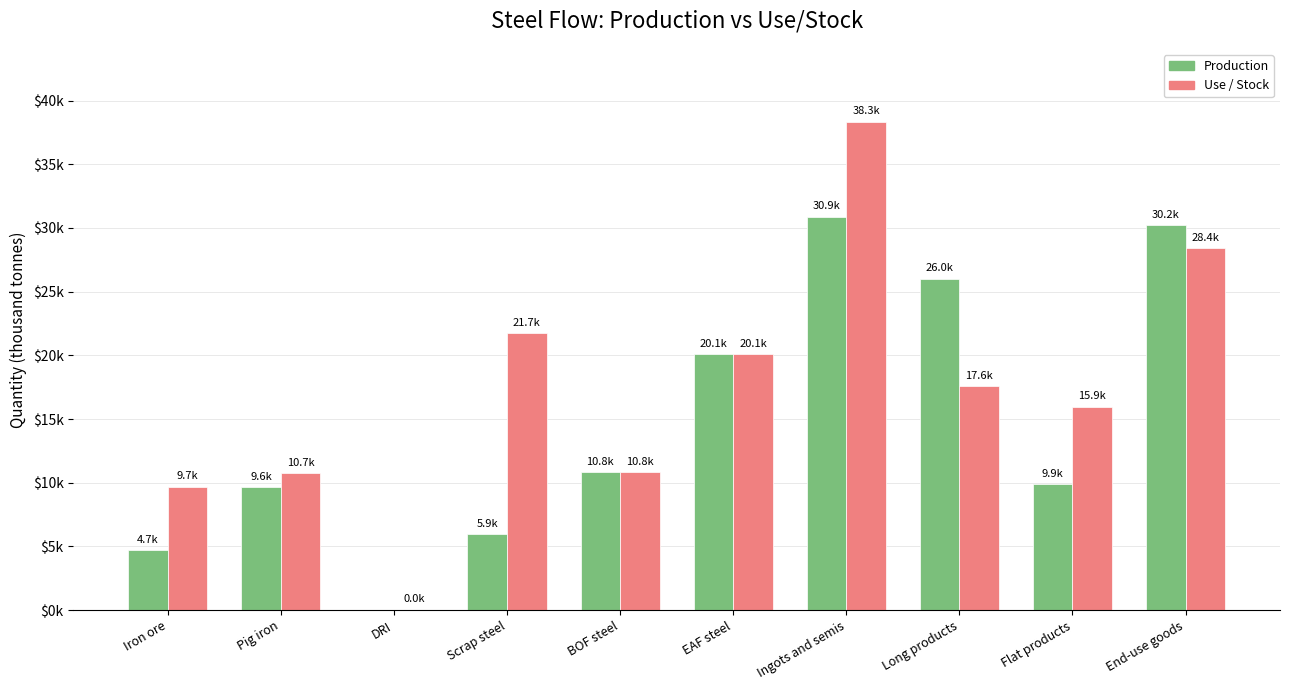

What are all the series names shown in the legend?

Production, Use / Stock